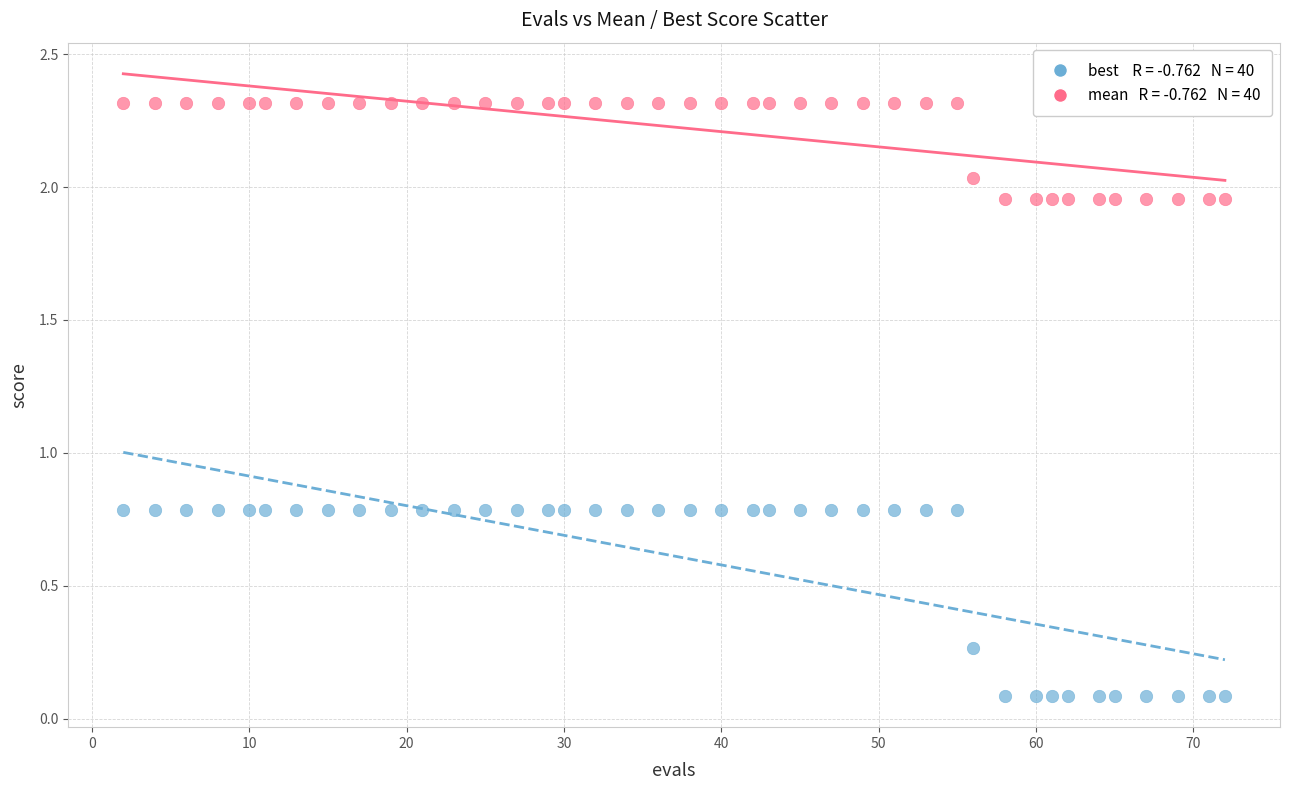

Across all data points, what is the range of Y values (max minus min)?

2.2